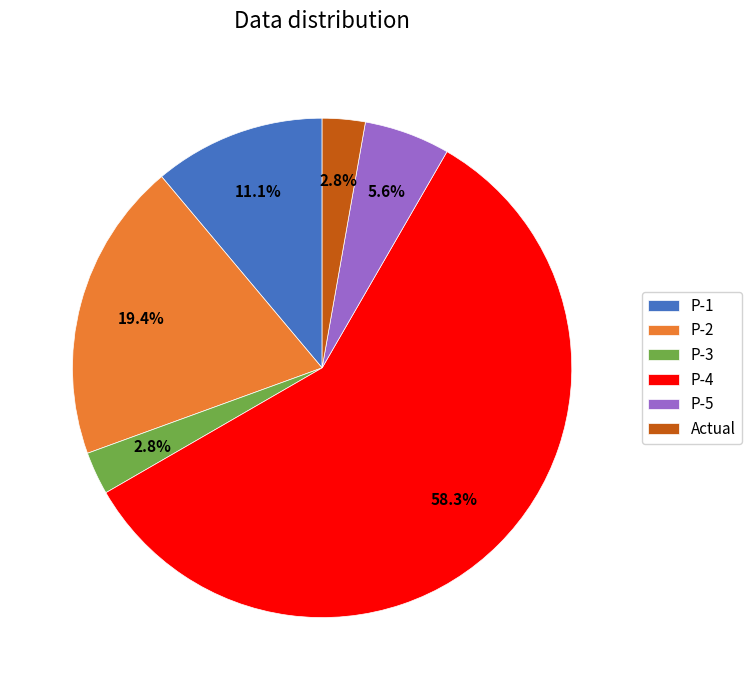

What percentage is NOT represented by P-1?

88.9%